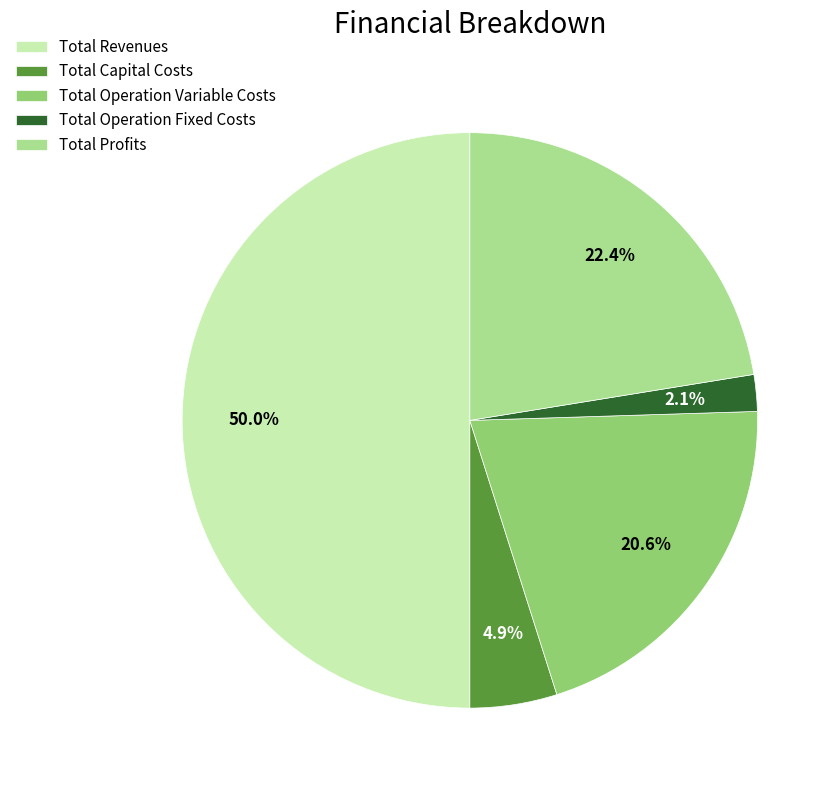

What is the smallest slice in the pie chart?

Total Operation Fixed Costs